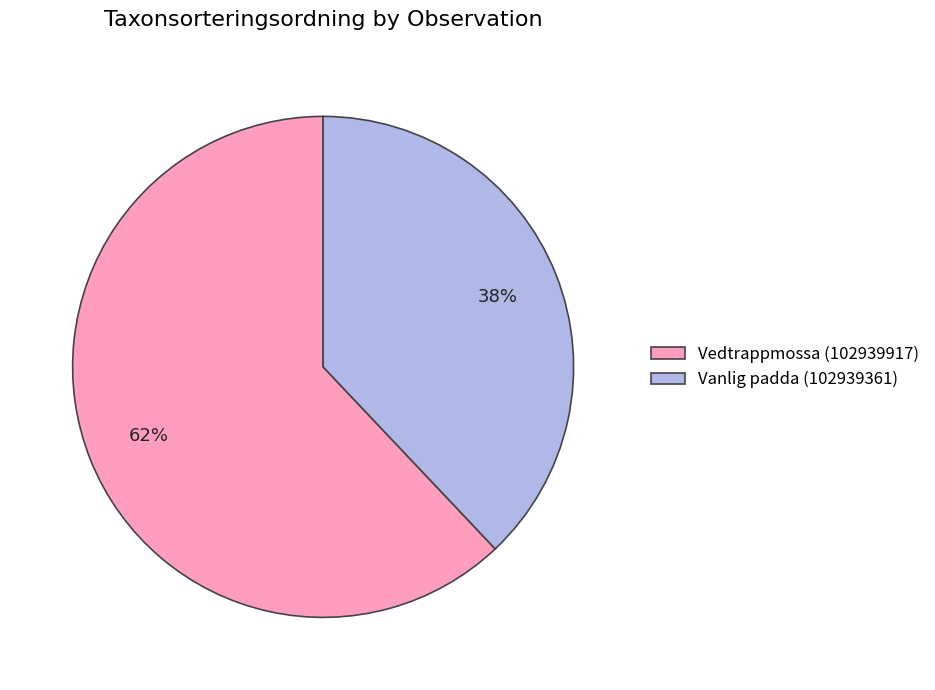

Approximately how many times larger is the value at Vedtrappmossa (102939917) compared to Vanlig padda (102939361)?

1.6